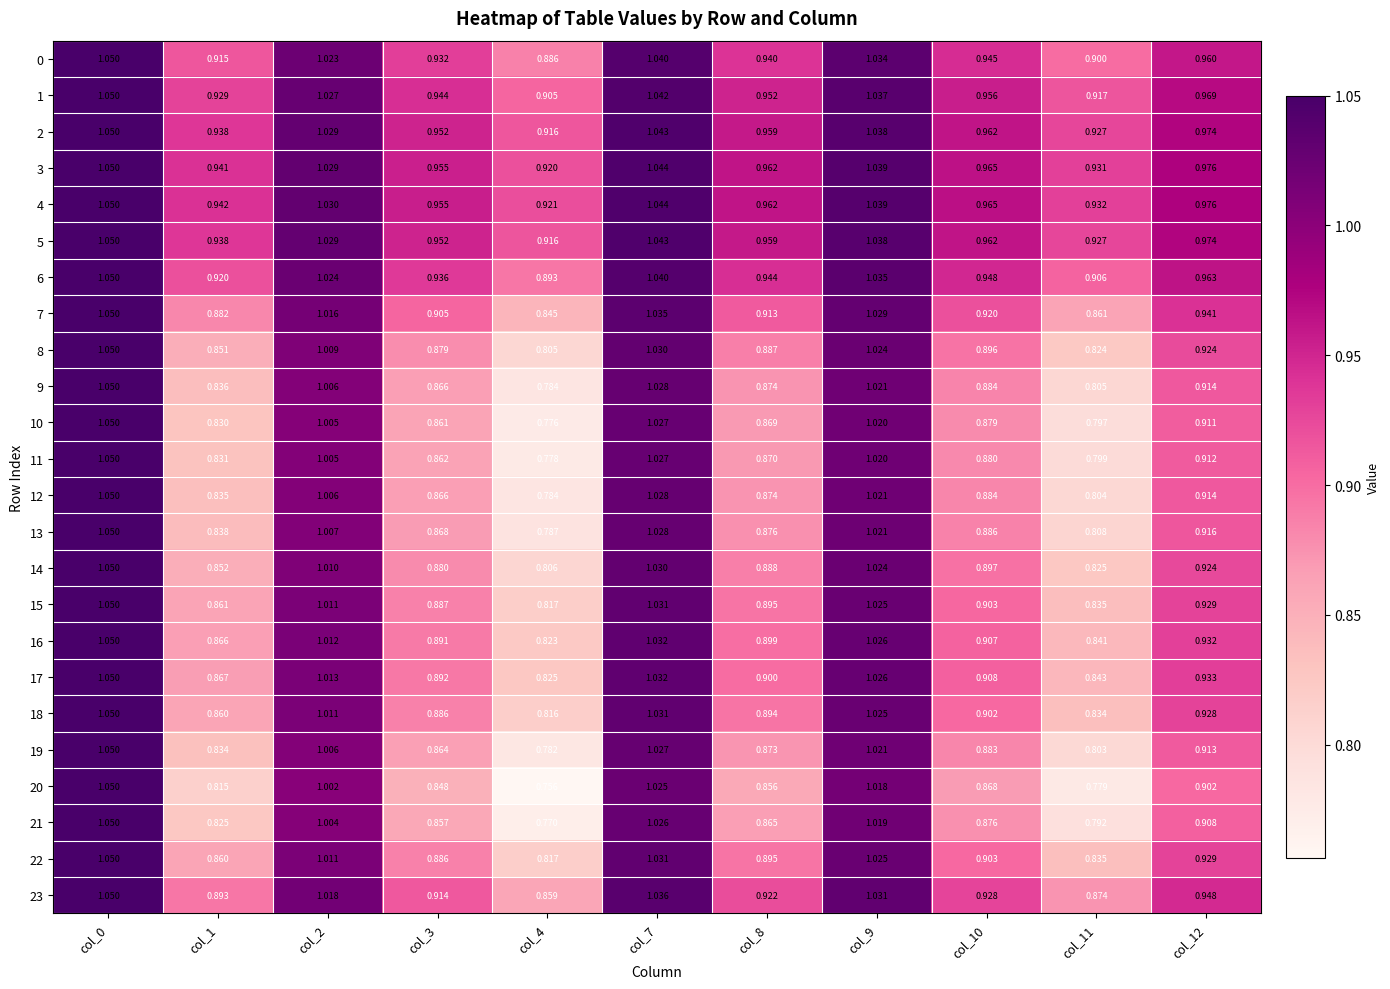

Which series has the largest range (max minus min)?

20